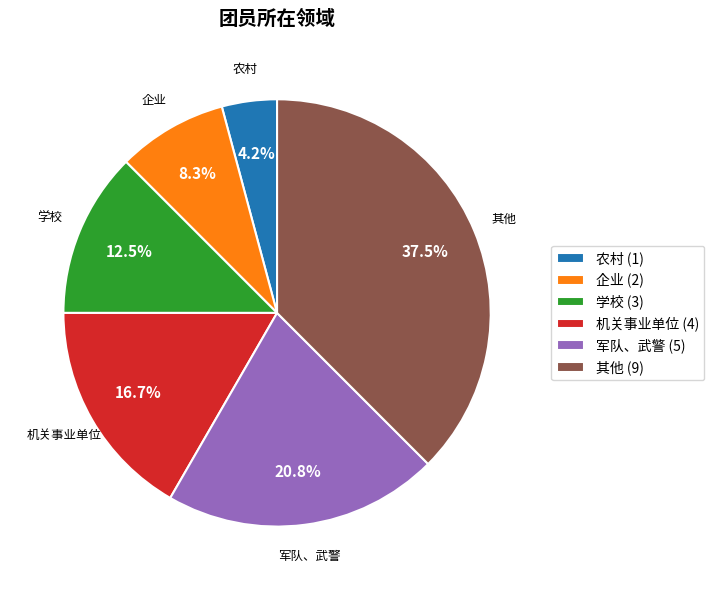

To the nearest percent, what percentage of the pie is 军队、武警?

21%